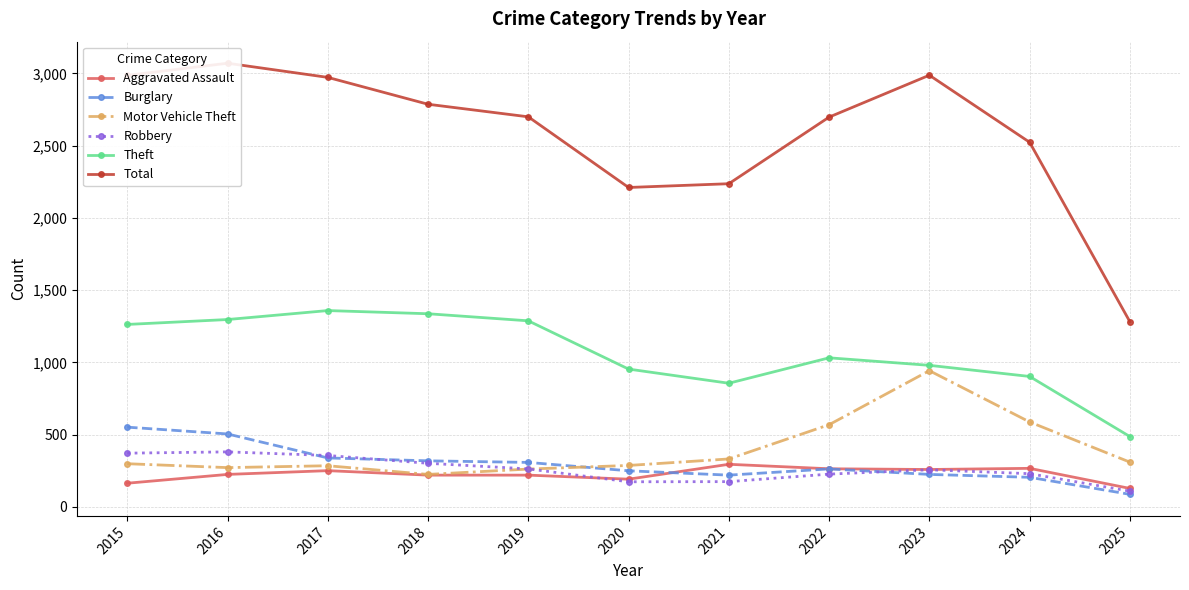

What is the sum of all Motor Vehicle Theft values?

4372